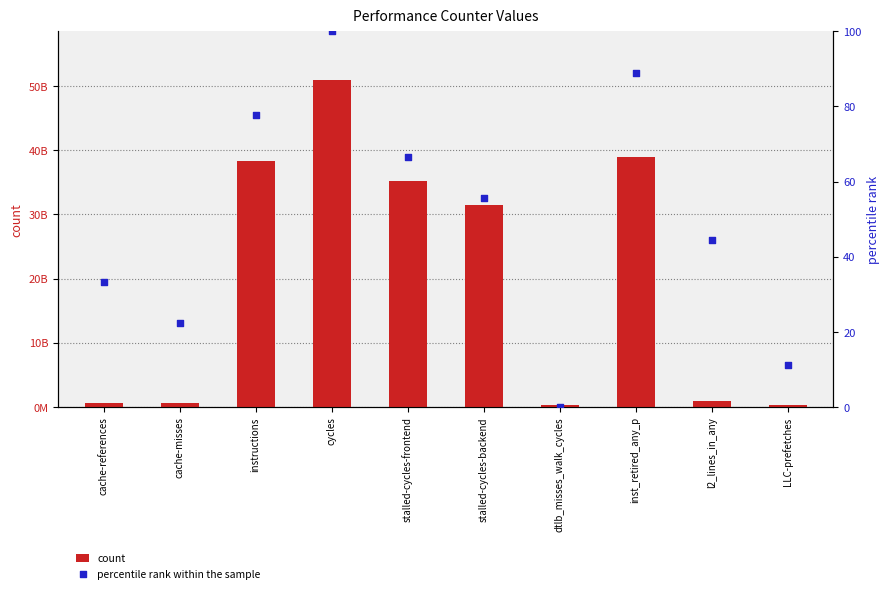

Which series has the widest spread of Y values?

count